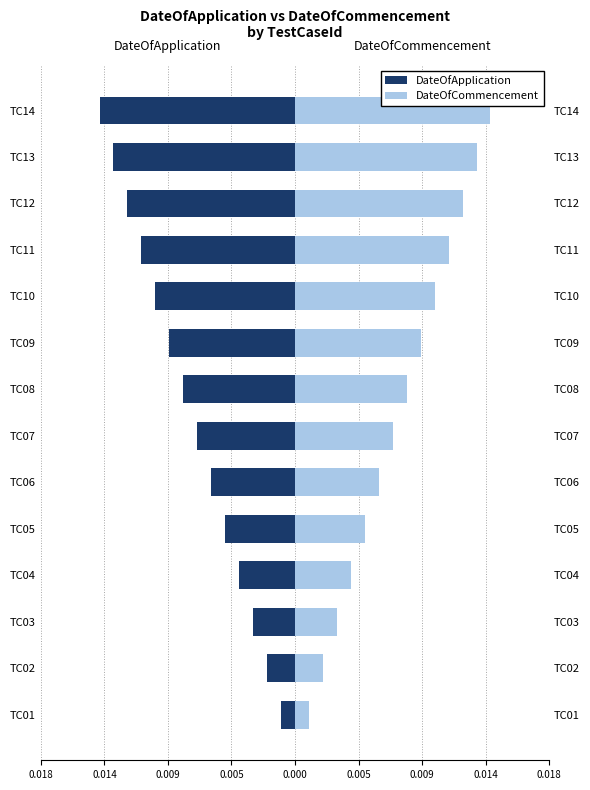

Is the value of DateOfCommencement at TC10 greater than the value of DateOfApplication at TC01?

Yes